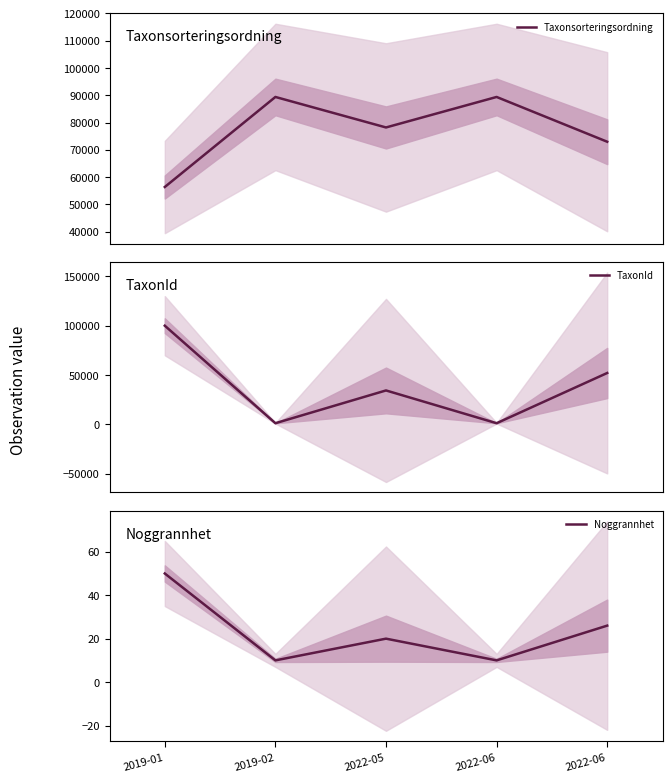

How many lines are shown in the chart?

3